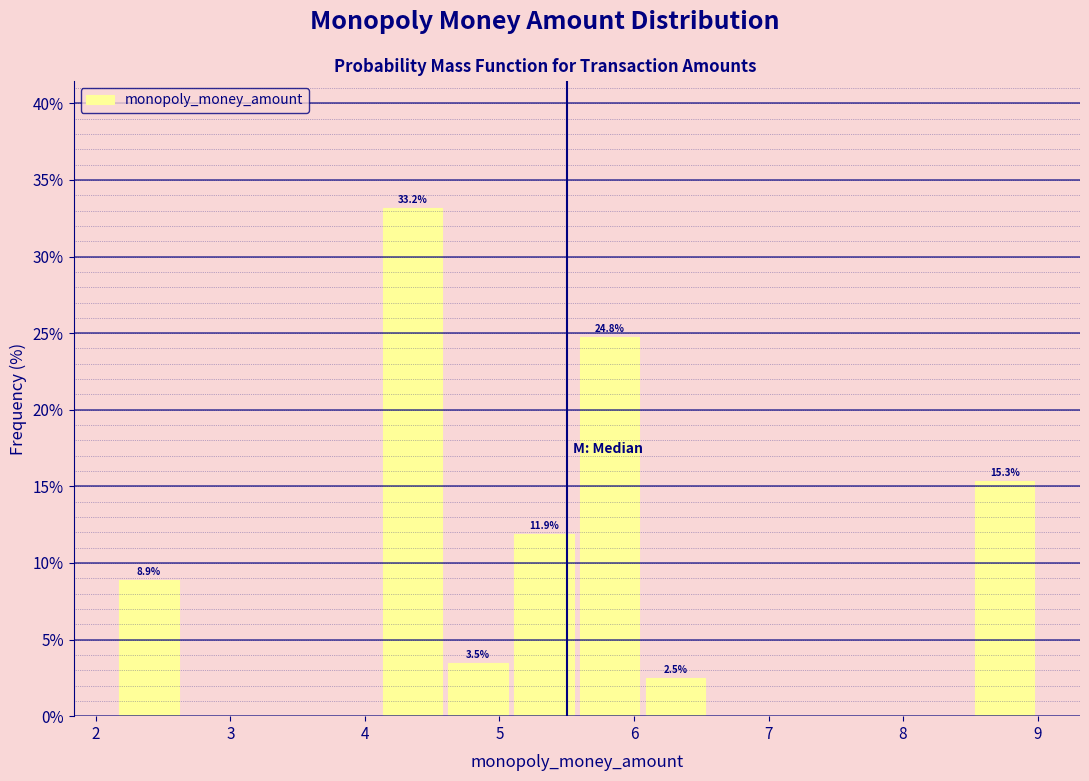

Over which range of the x-axis is the bar tallest?

4.1 to 4.6